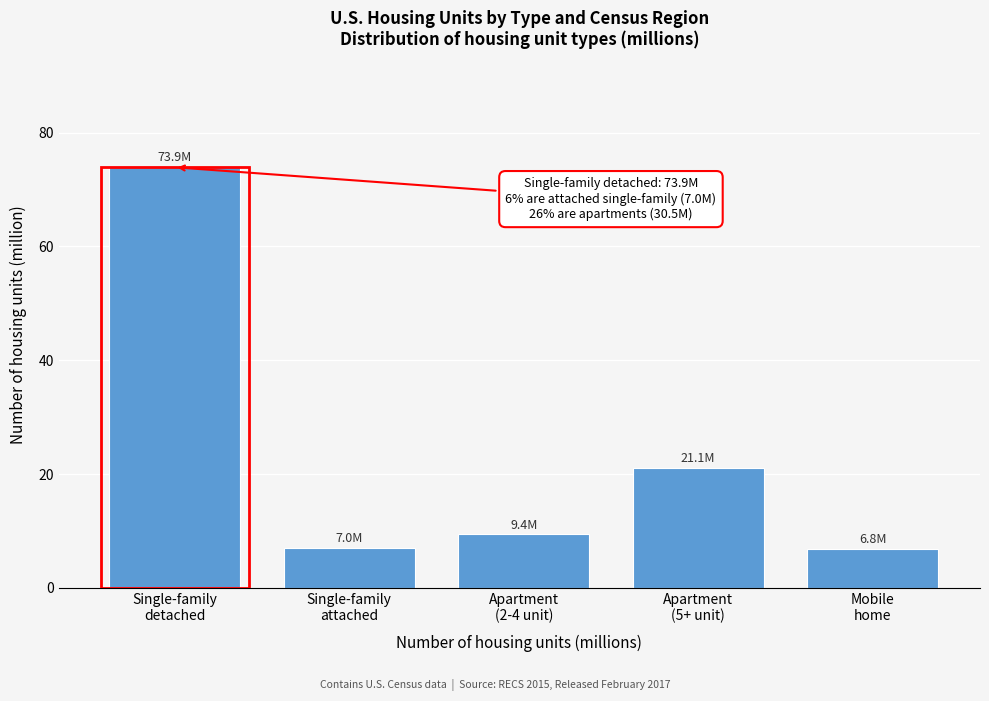

What is the sum of all values?

118.2